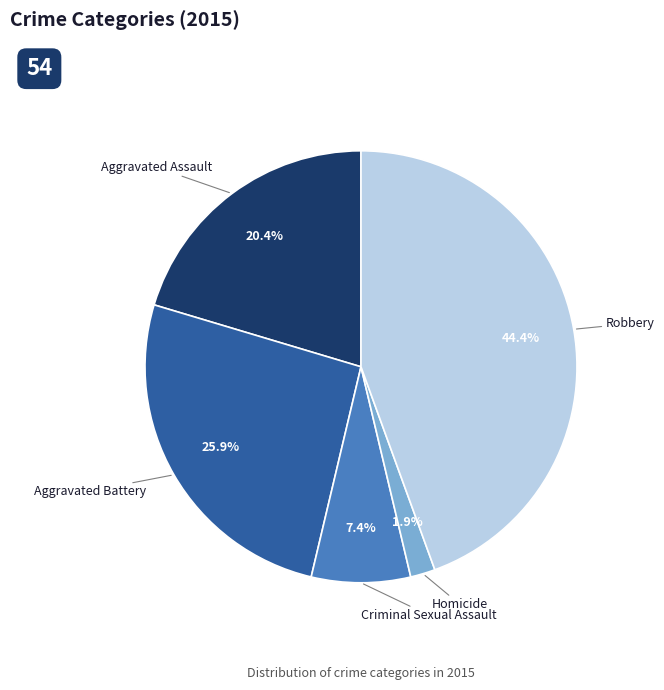

What percentage do Criminal Sexual Assault and Homicide together represent?

9.3%